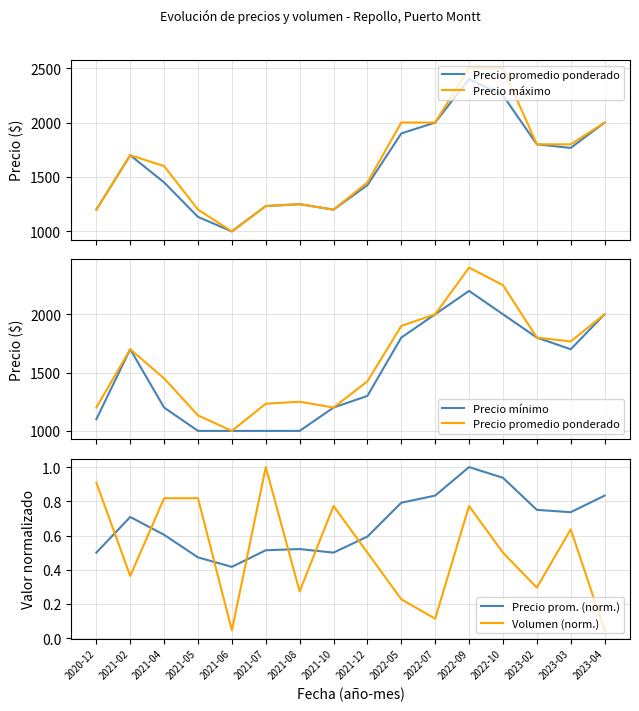

List the series in order of their peak value, highest first.

Precio máximo, Precio promedio ponderado, Precio mínimo, Precio prom. (norm.), Volumen (norm.)